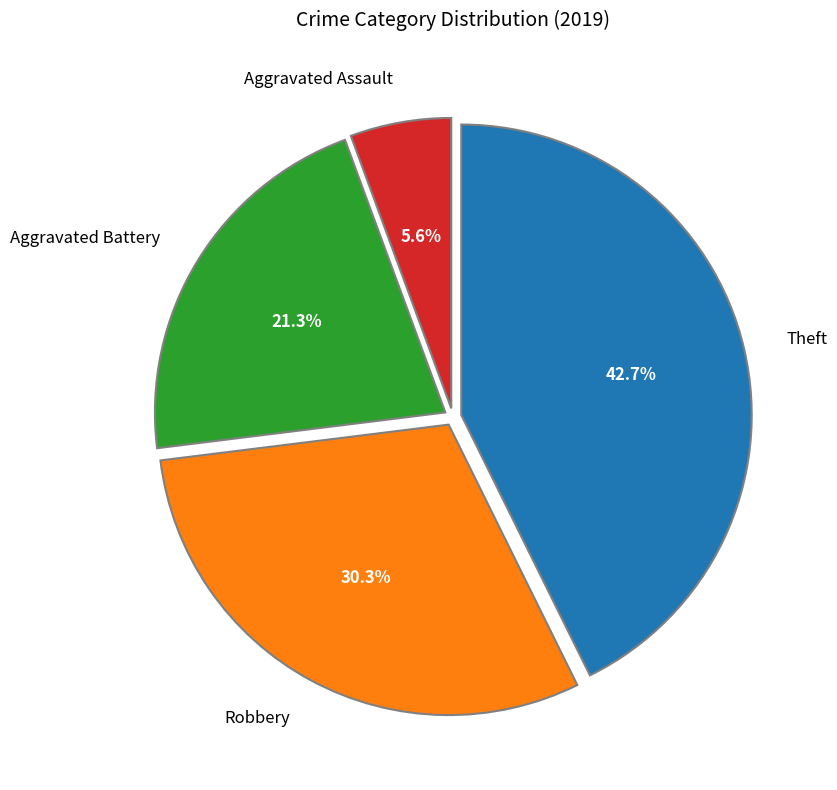

How many segments does this pie chart have?

4